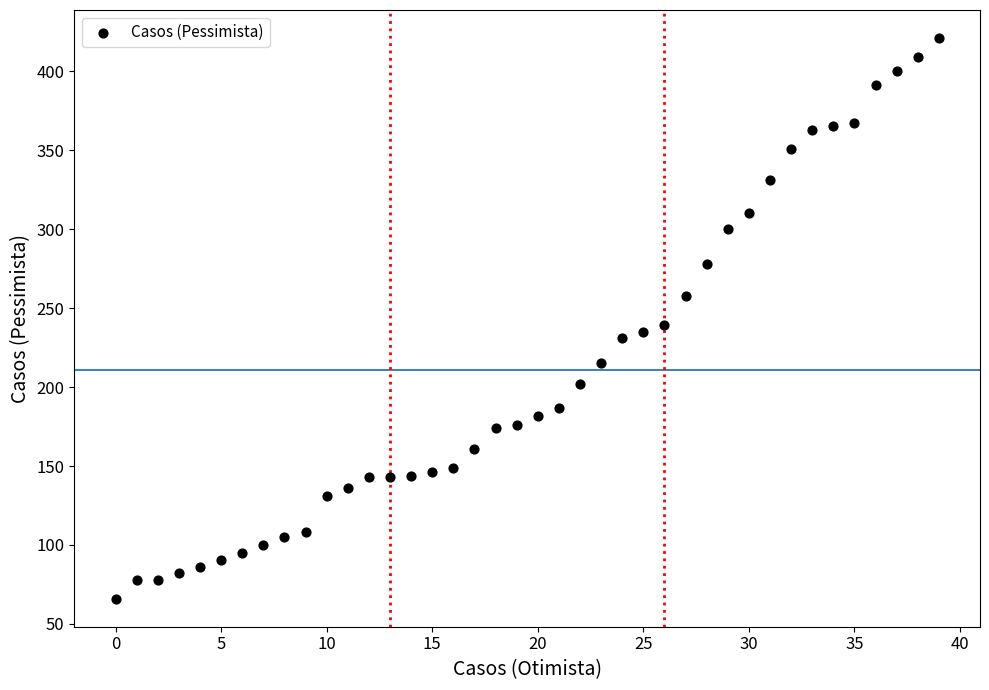

What Y value in the scatter plot is closest to 243?

239.0